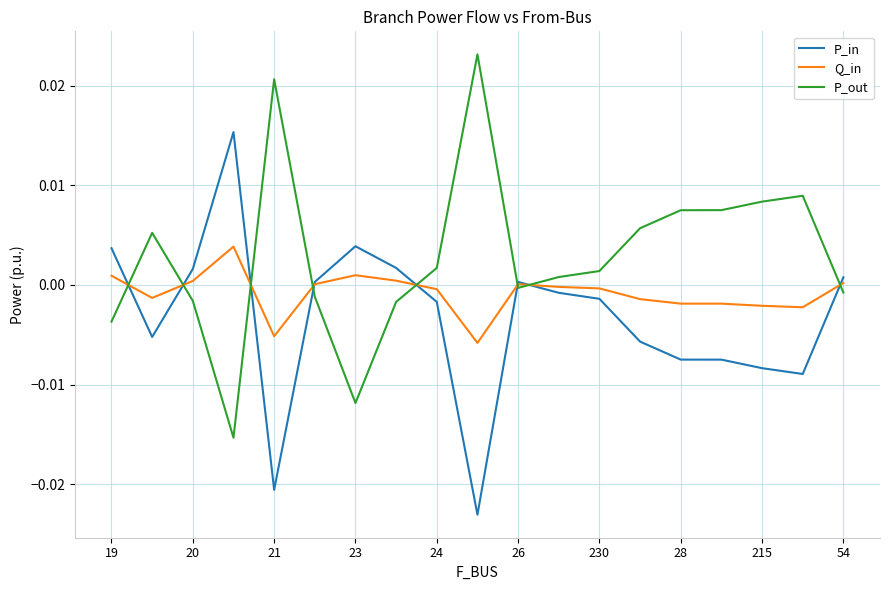

List the series in order of their overall mean, highest first.

P_out, Q_in, P_in